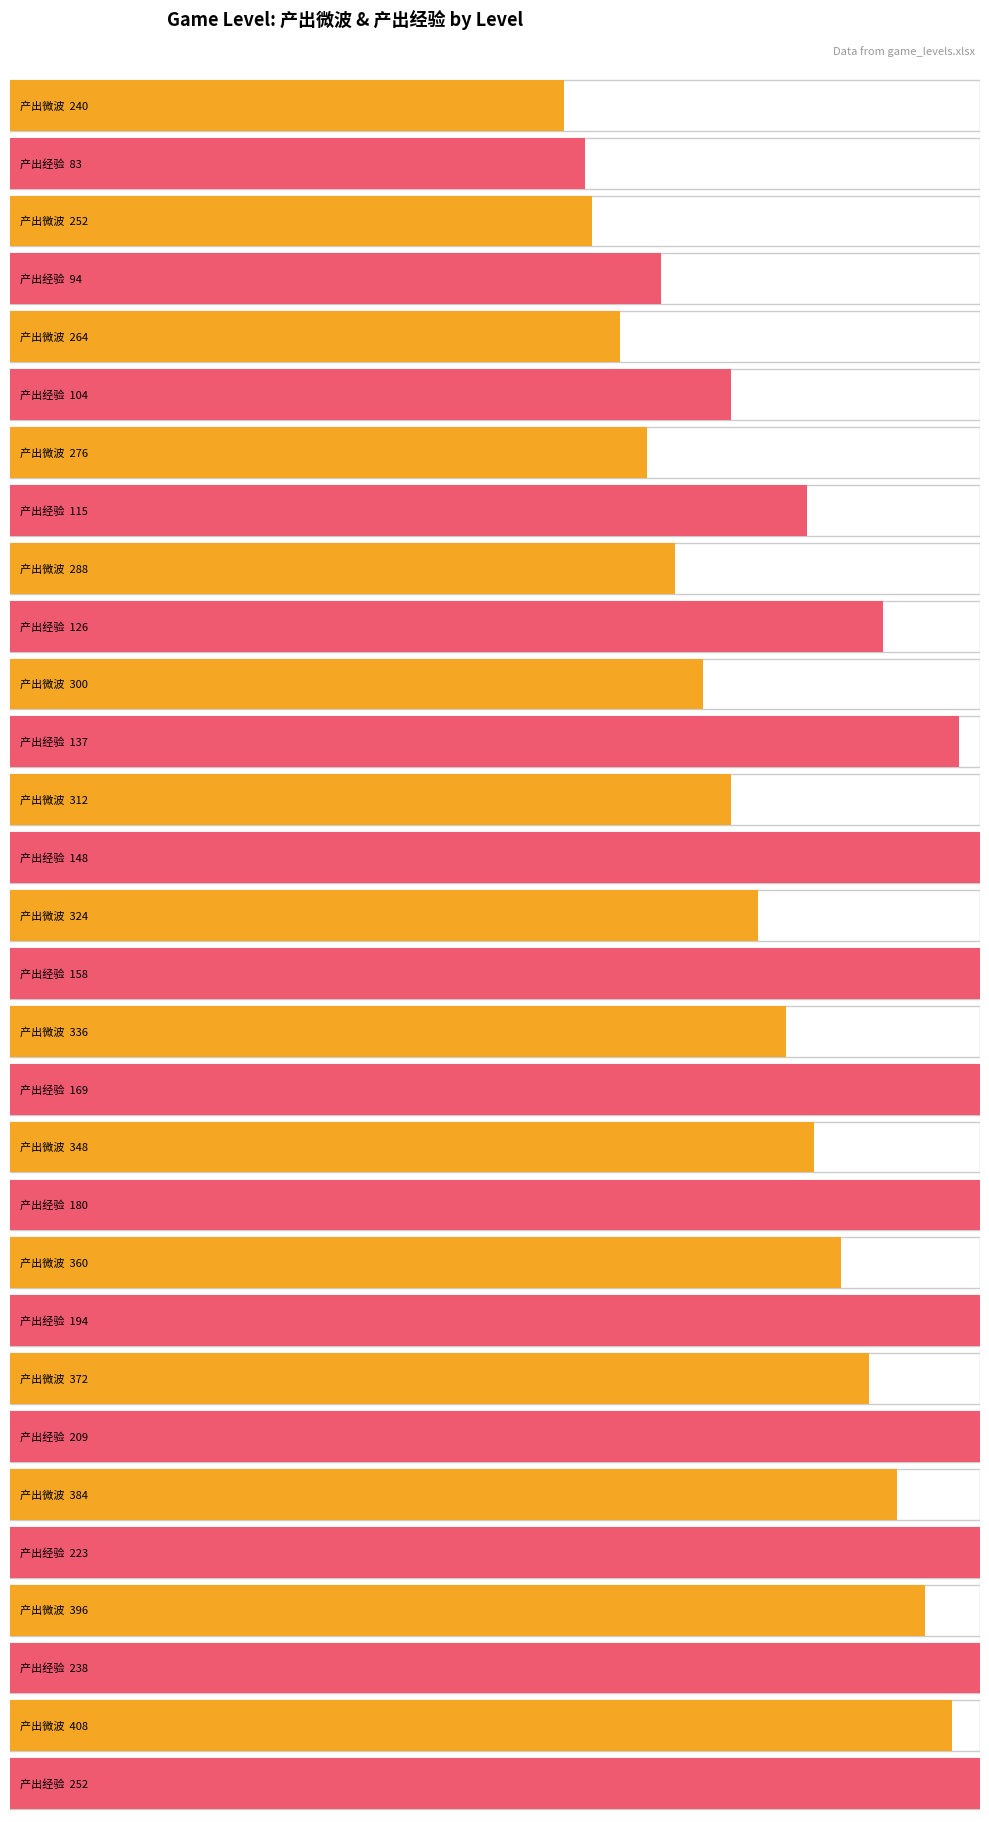

At how many categories does at least one series exceed 92?

15